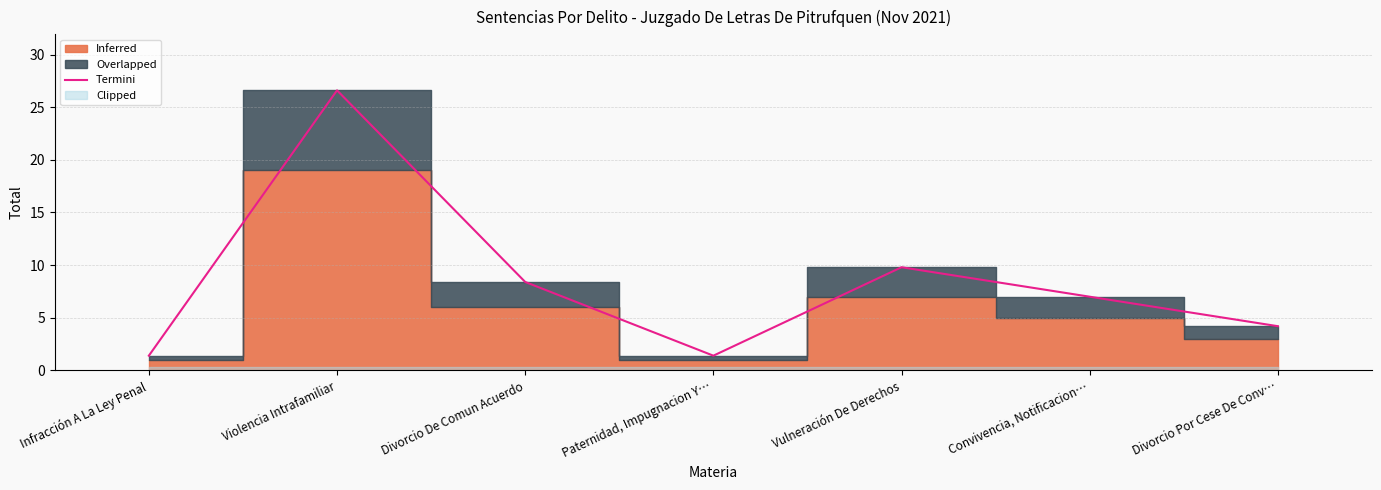

Which label corresponds to the largest value in the chart?

Violencia Intrafamiliar